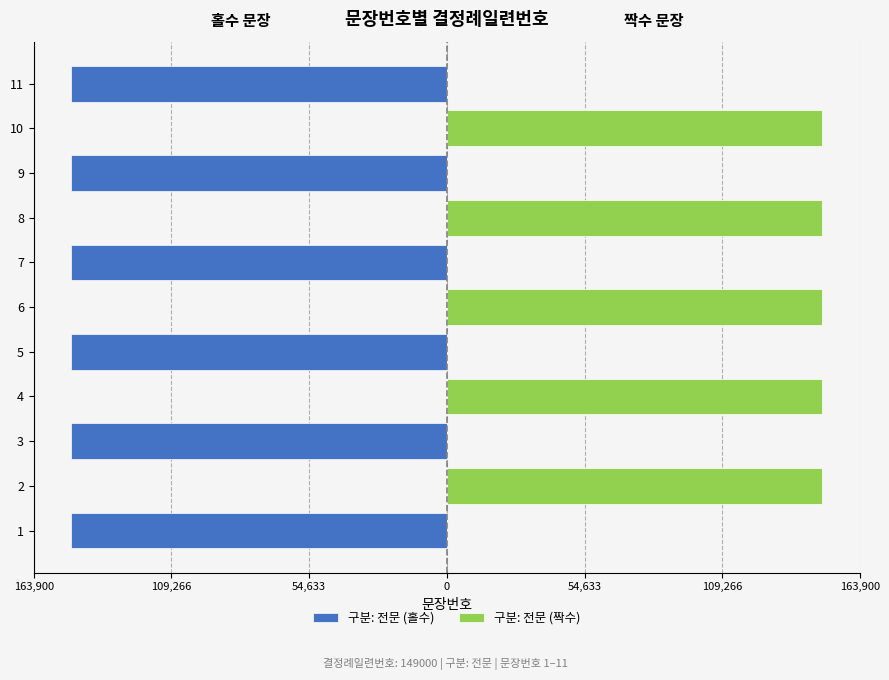

Between 11 and 10, which is larger?

10